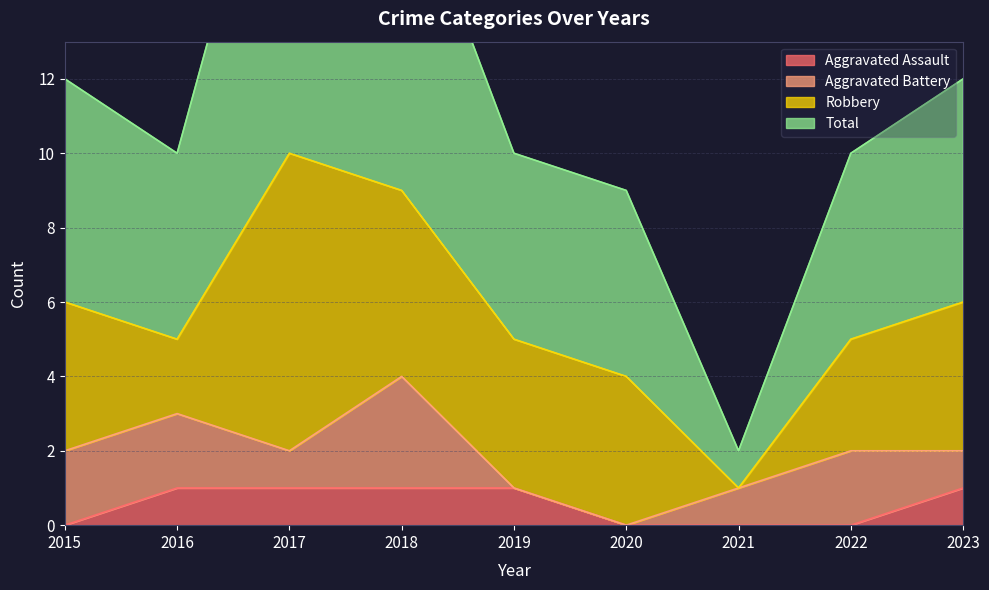

The value of Aggravated Assault at 2021 is 0. True or false?

True